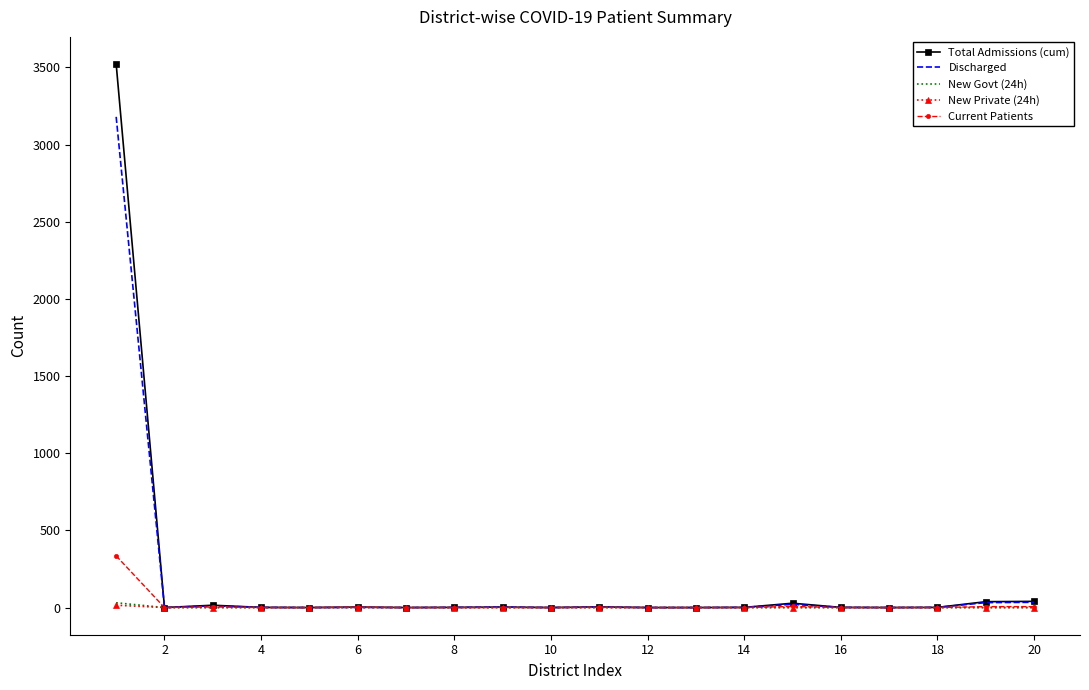

What is the maximum value shown in the chart?

3522